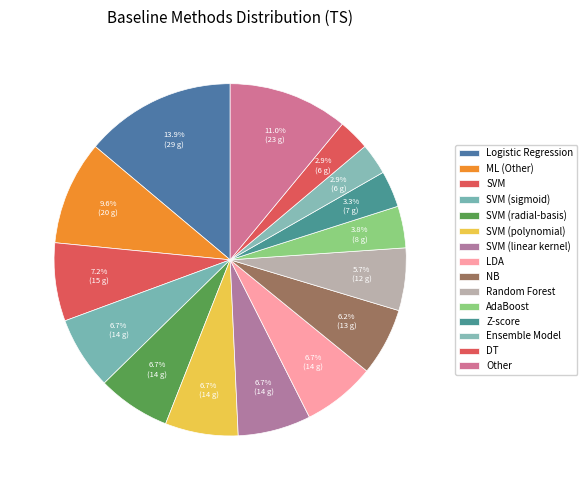

Which slice is the largest?

Logistic Regression